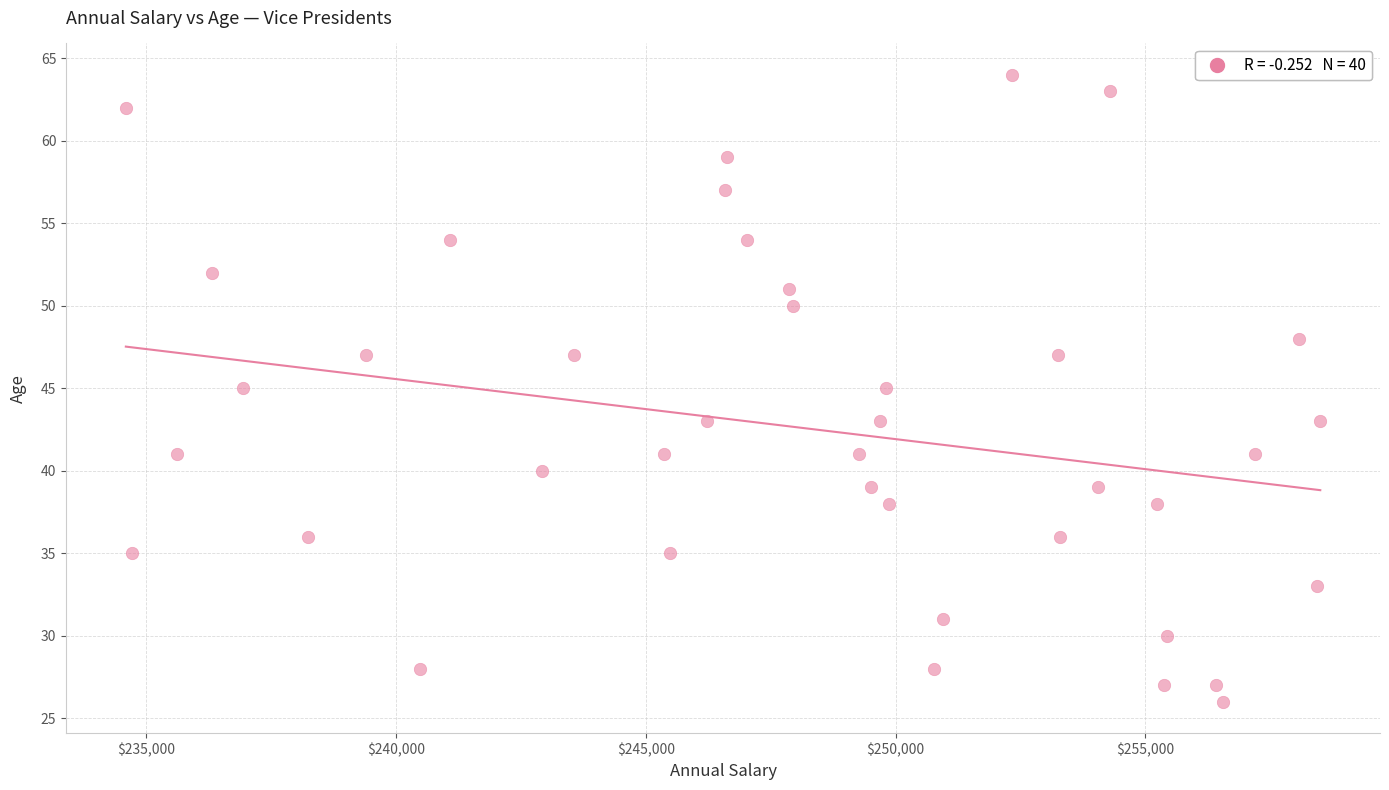

What is the range of Y values (max minus min)?

38